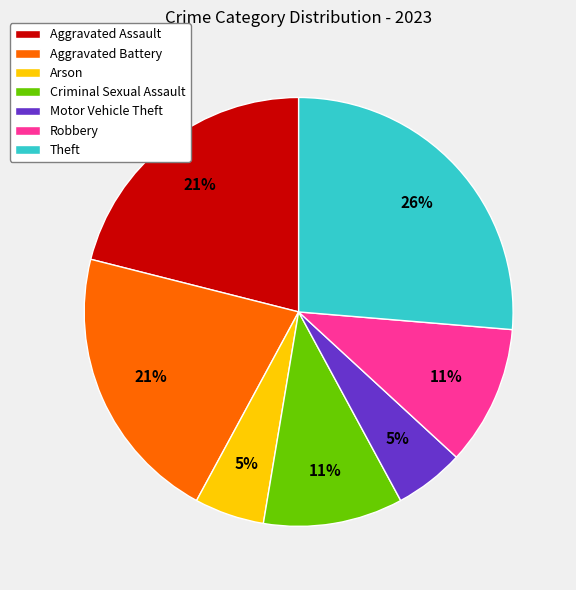

To the nearest percent, what portion does Motor Vehicle Theft represent?

5%